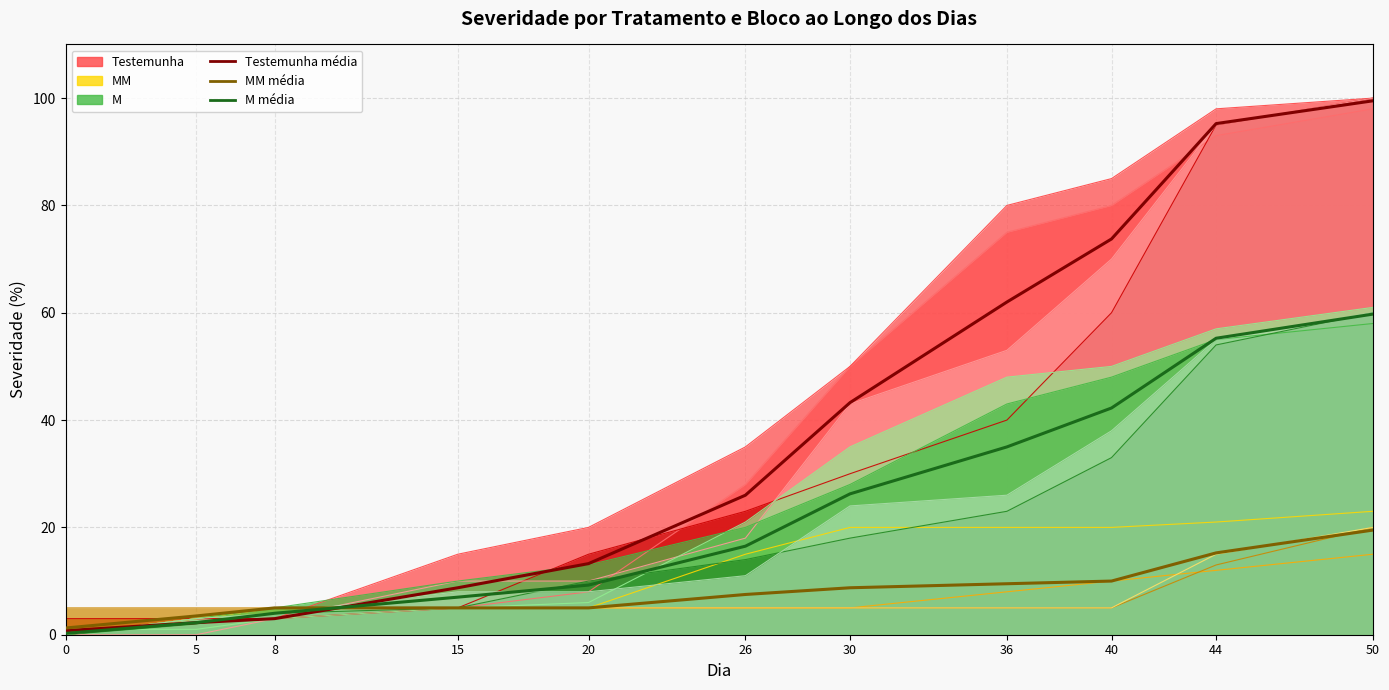

At which category is the sum across all series the highest?

50